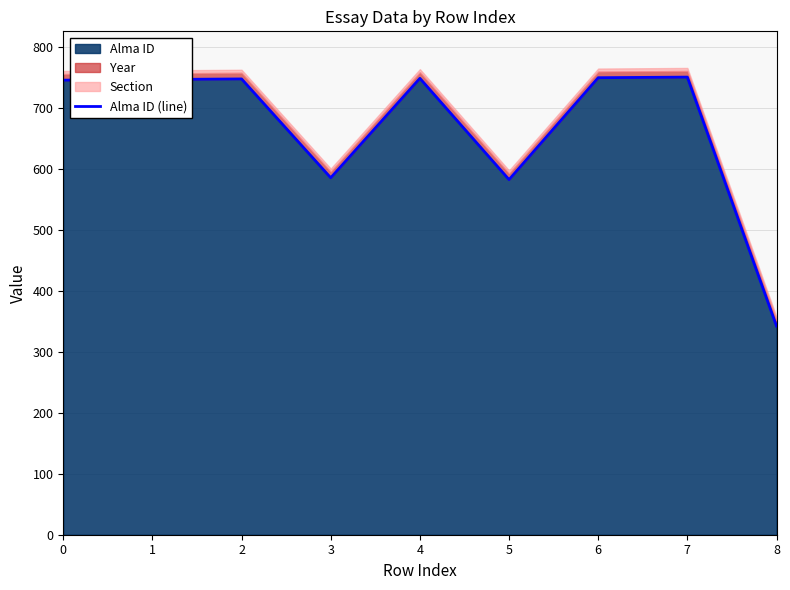

How many categories are shown in the chart?

9